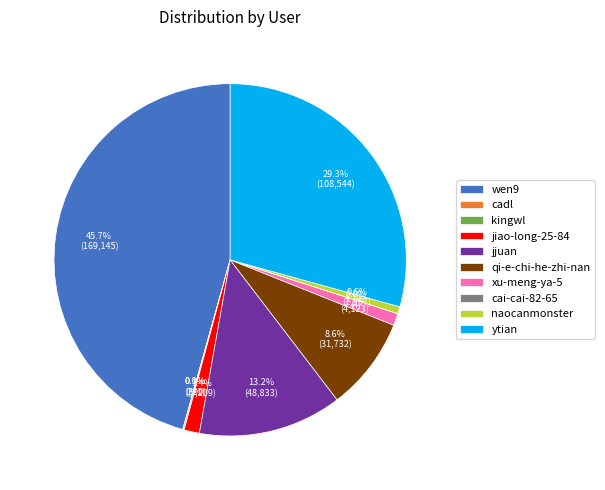

What is the largest slice in the pie chart?

wen9